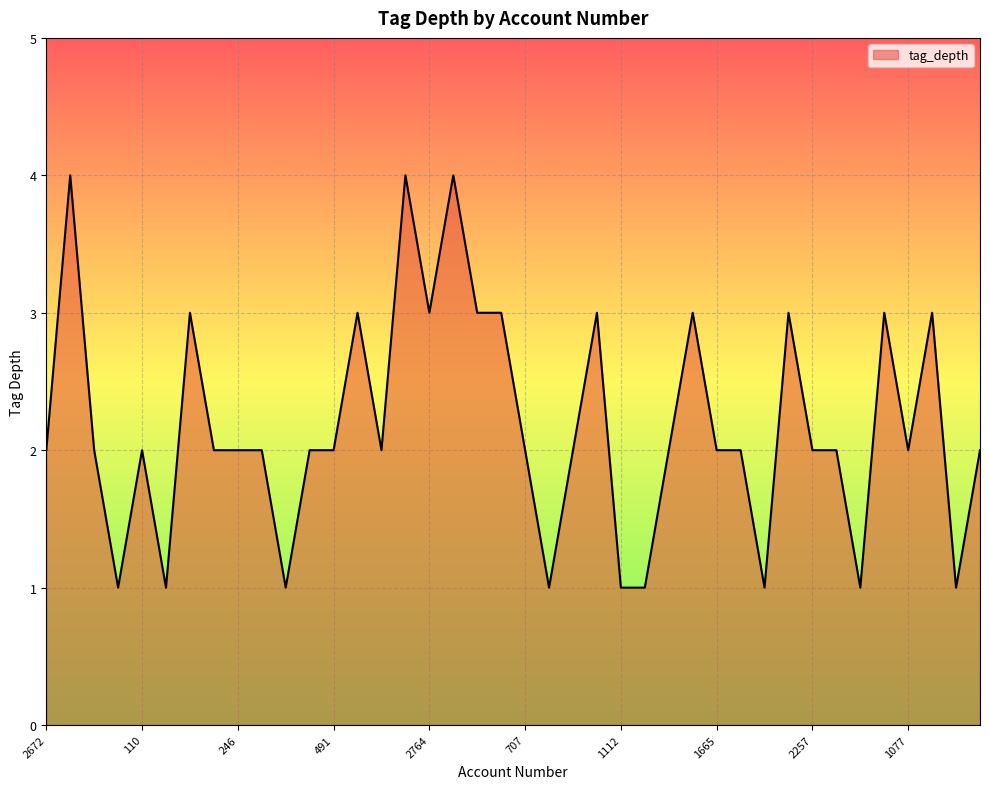

What is the difference between the maximum and minimum values?

3